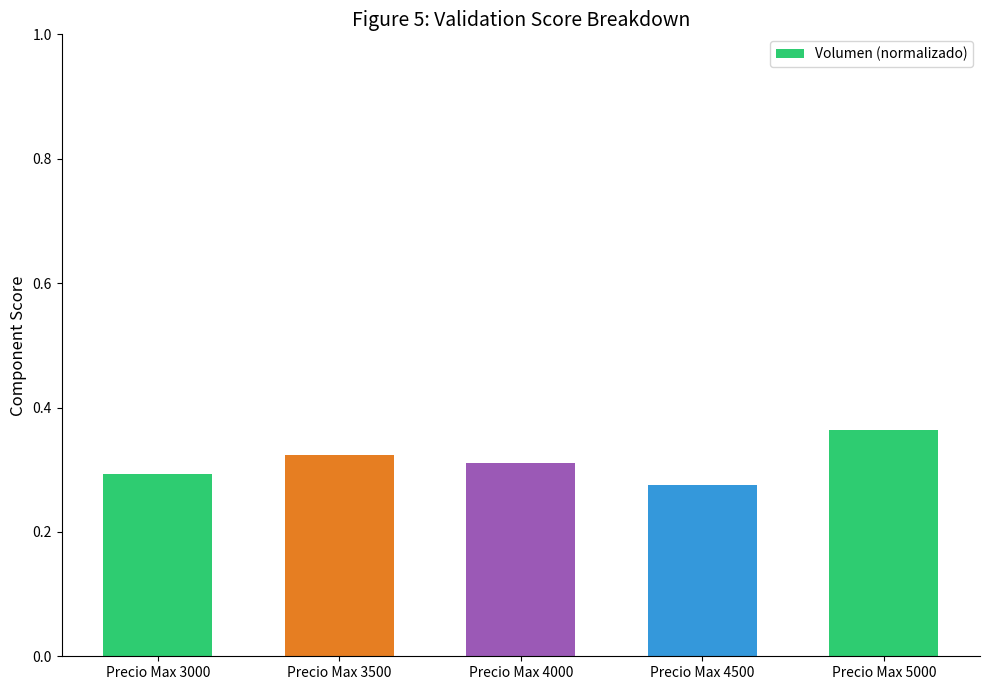

What is the change in value from Precio Max 4000 to Precio Max 5000?

+0.1